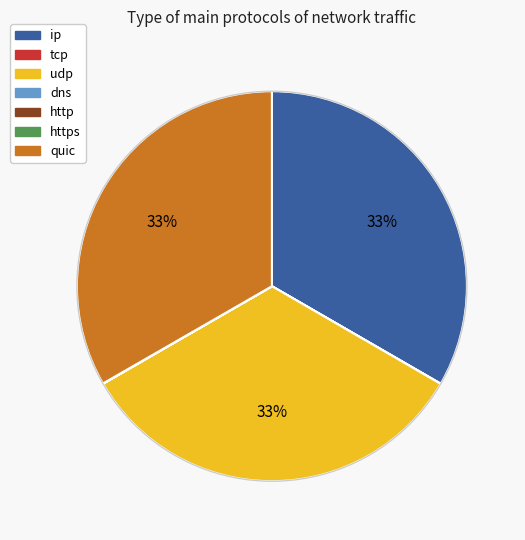

To the nearest percent, what is the difference between the largest and smallest slice percentages?

33%